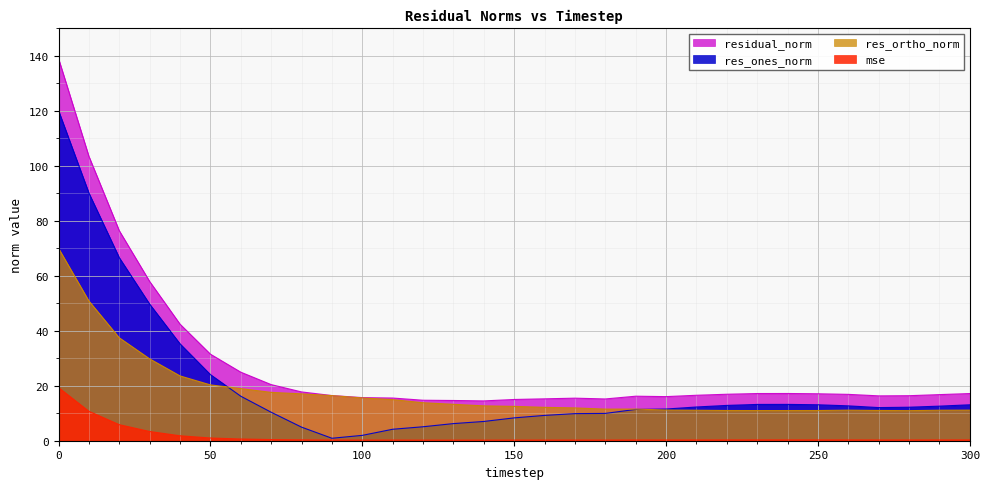

What are all the series names shown in the legend?

residual_norm, res_ones_norm, res_ortho_norm, mse